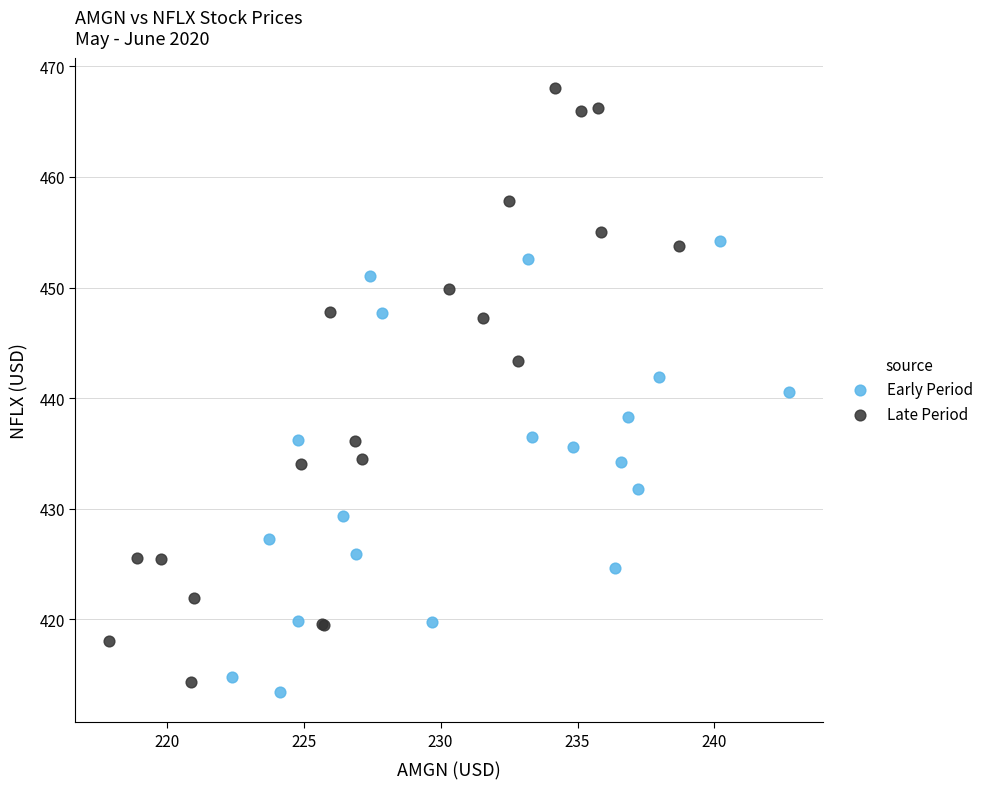

Which series has the largest Y range (max minus min)?

Late Period